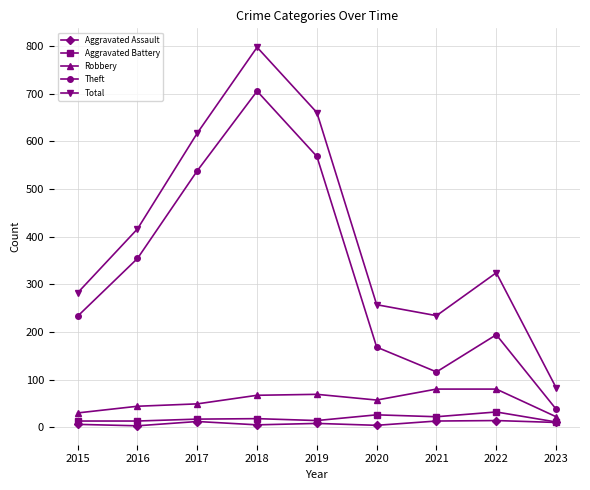

Count the number of categories in the chart.

9